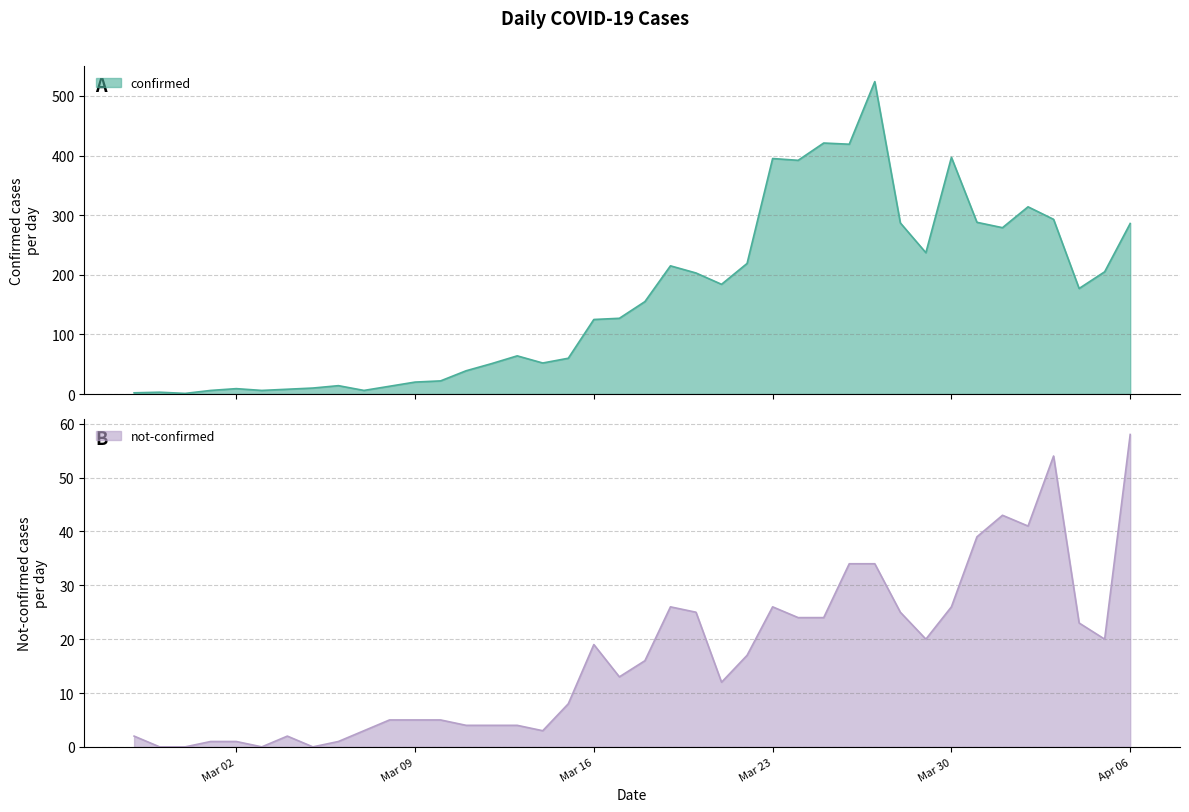

What is the average value of the confirmed series?

163